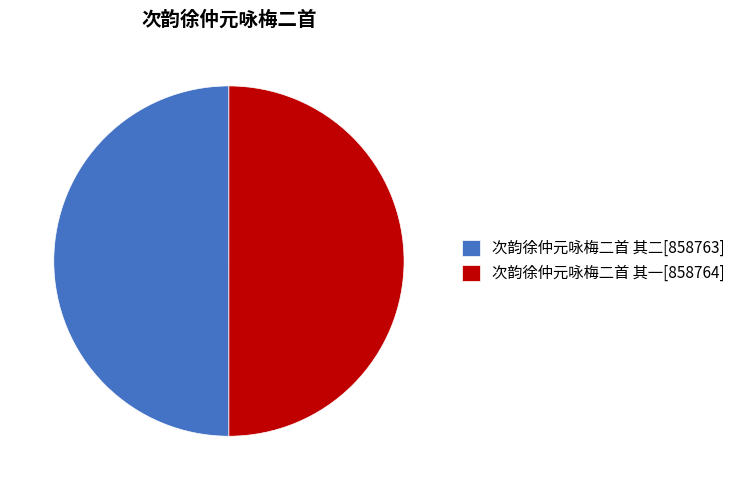

Combined, do 次韵徐仲元咏梅二首 其一[858764] and 次韵徐仲元咏梅二首 其二[858763] account for over 50%?

Yes